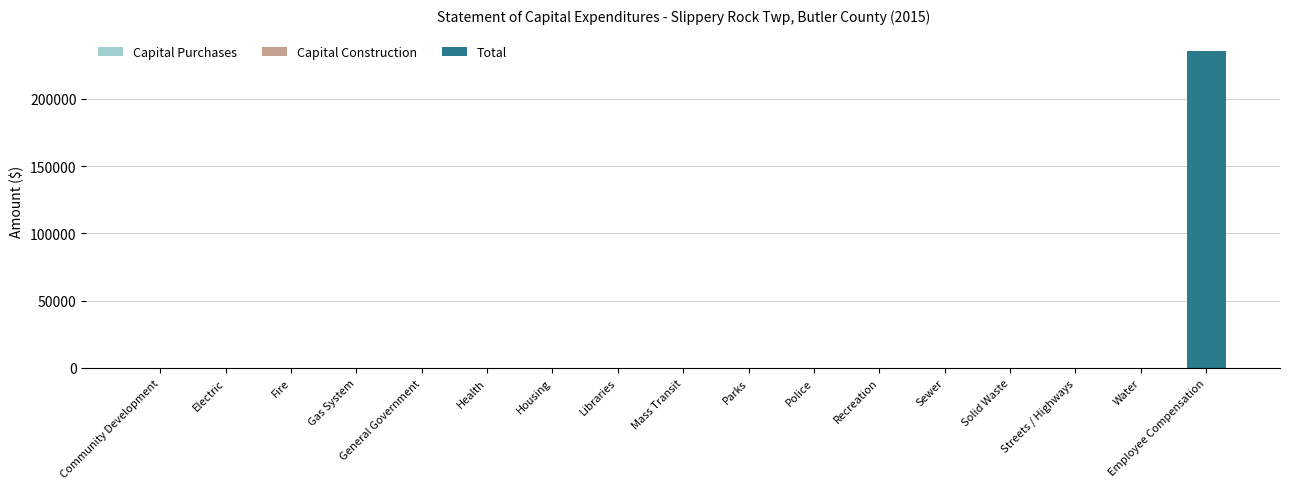

Are the bars horizontal?

No